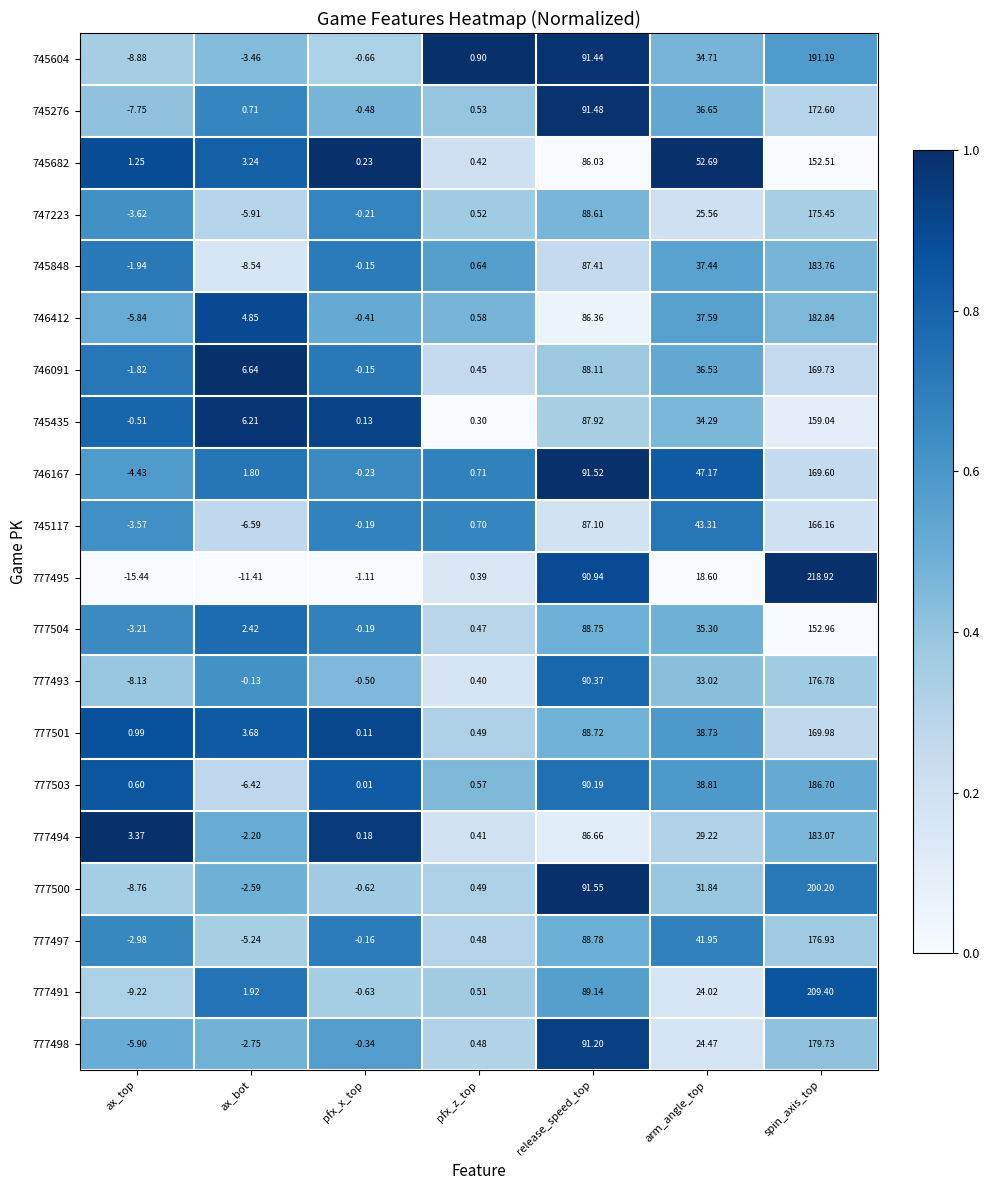

List the series in order of their peak value, lowest first.

745682, 777504, 745435, 745117, 746167, 746091, 777501, 745276, 747223, 777493, 777497, 777498, 746412, 777494, 745848, 777503, 745604, 777500, 777491, 777495